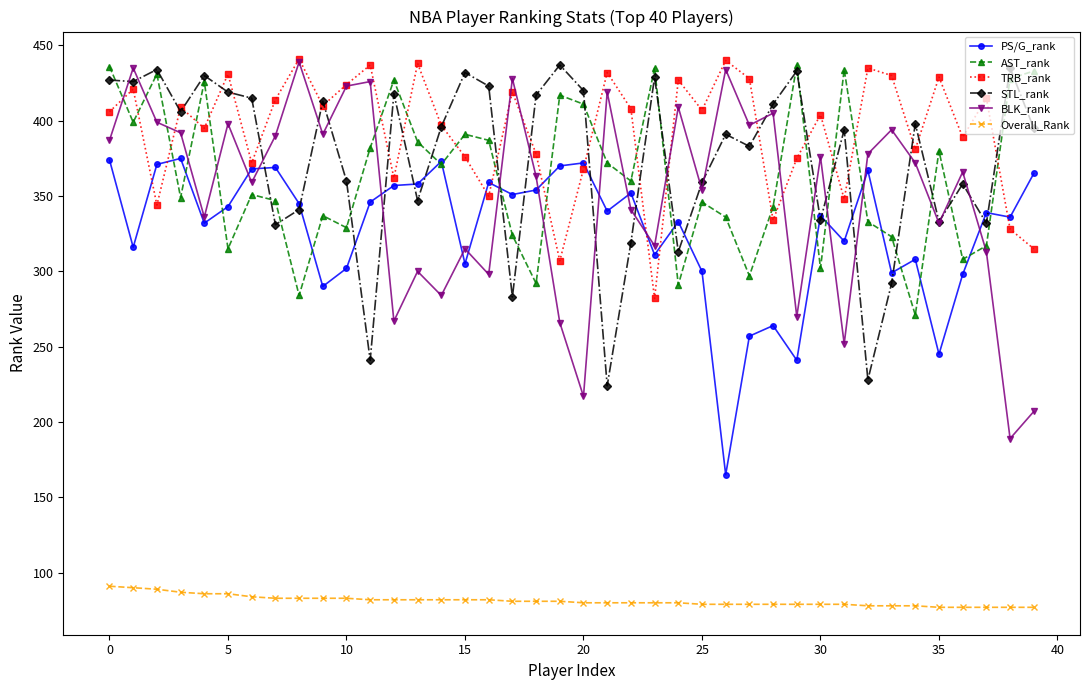

What is the value of the BLK_rank point at the 17th from the left?

298